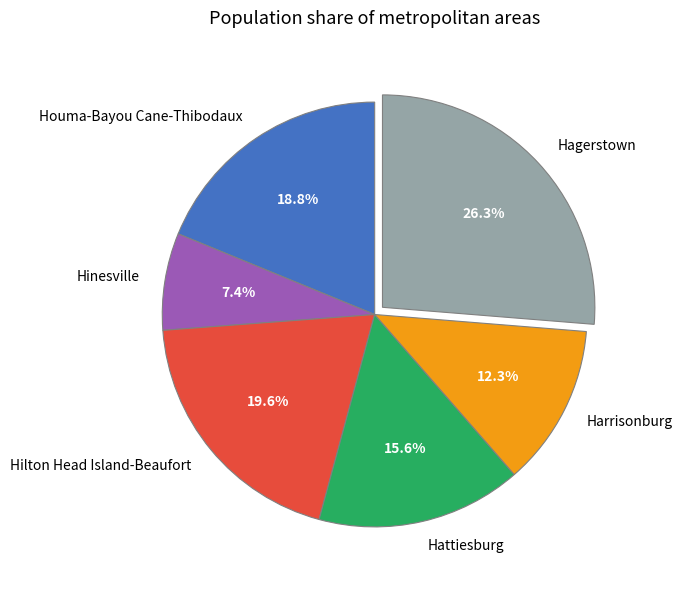

Combined, what portion of the pie is Hinesville and Hagerstown?

33.7%